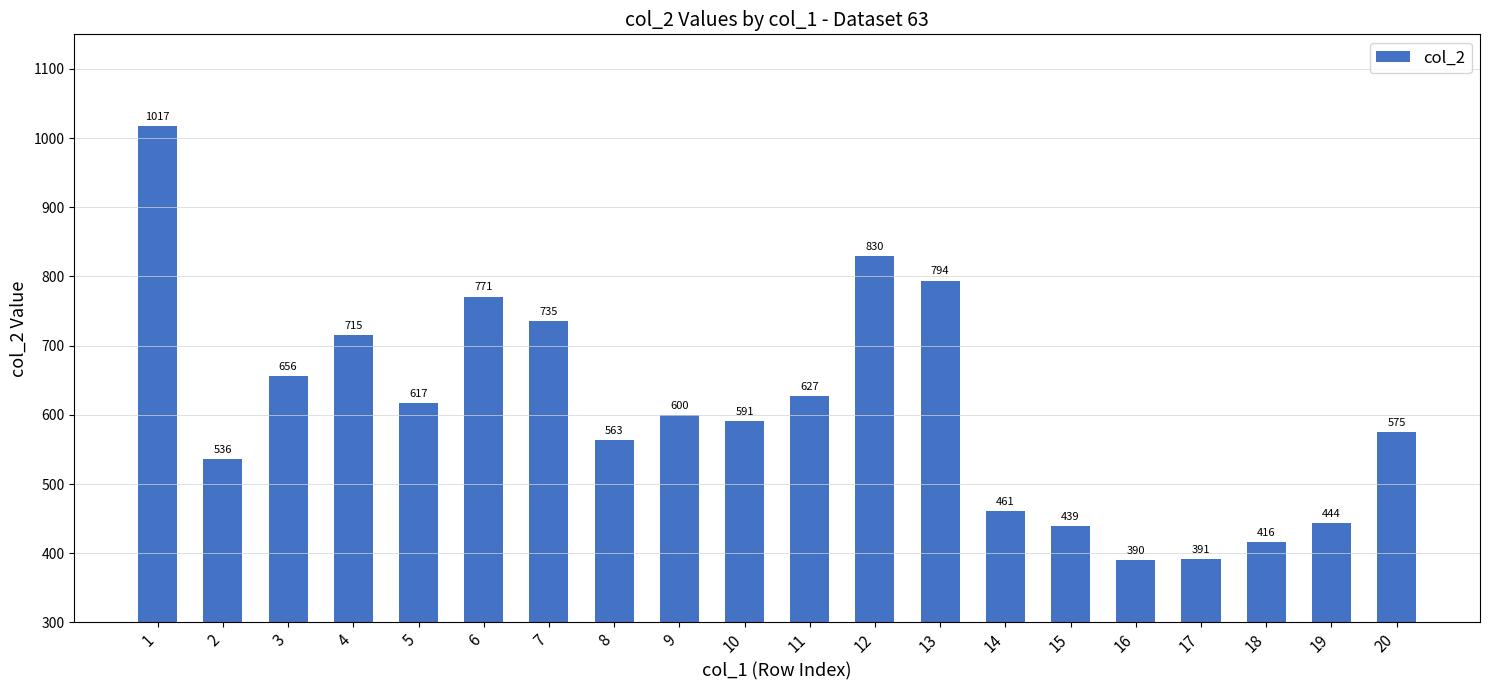

Is it true that the value at 4 is 1095?

False